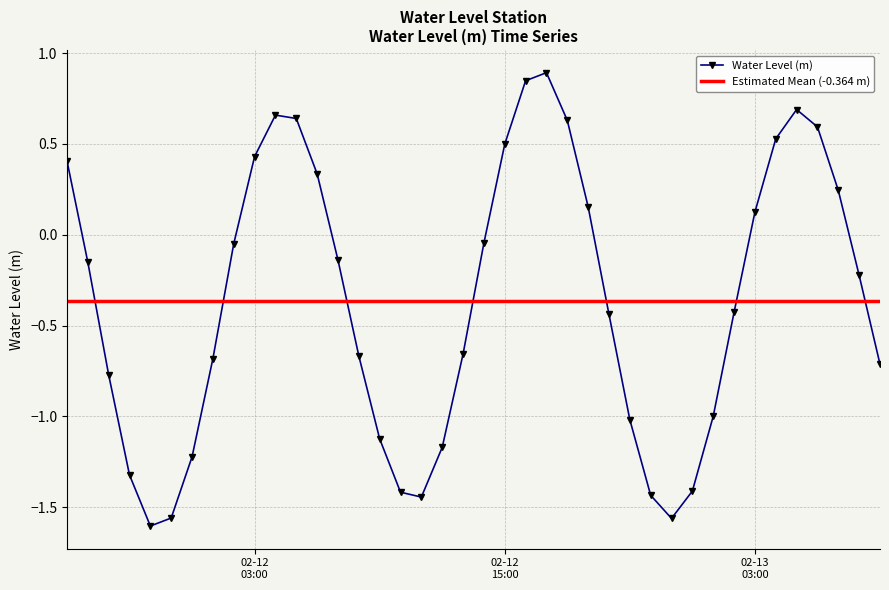

What position from the right is 2024-02-12 11:00:00?

23